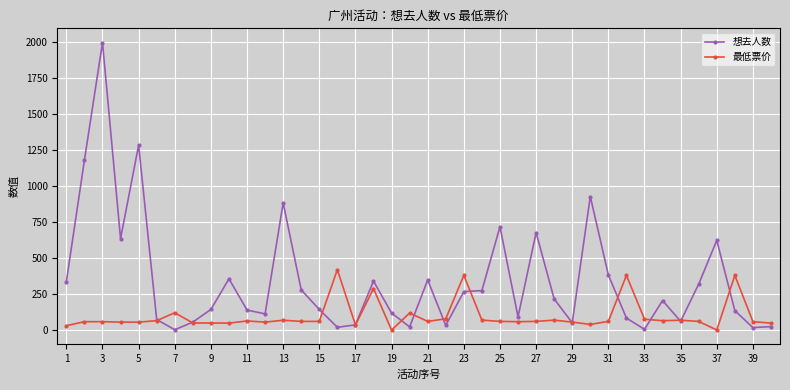

Which series has the widest spread of values?

想去人数